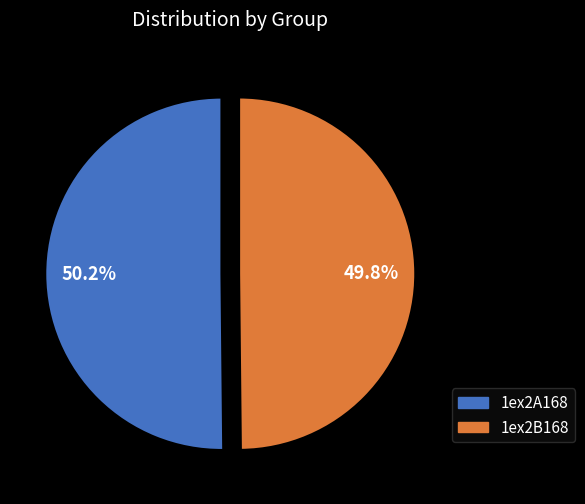

Does any single category account for the majority?

Yes